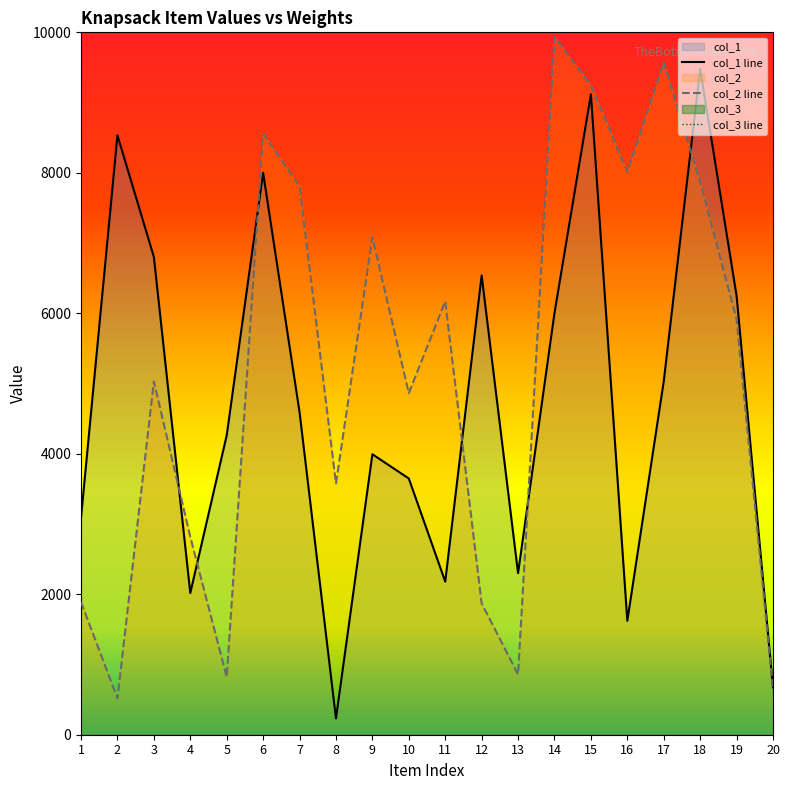

Which label corresponds to the smallest value in the chart?

8